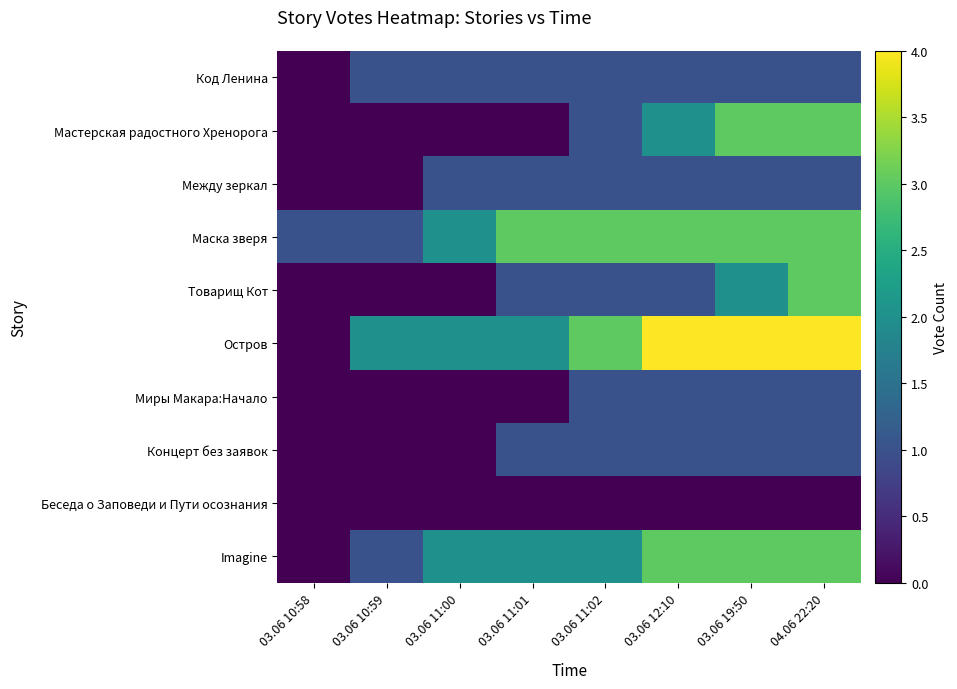

At 03.06 11:02, list the series in order from smallest to largest.

Беседа о Заповеди и Пути осознания, Код Ленина, Мастерская радостного Хренорога, Между зеркал, Товарищ Кот, Миры Макара:Начало, Концерт без заявок, Imagine, Маска зверя, Остров